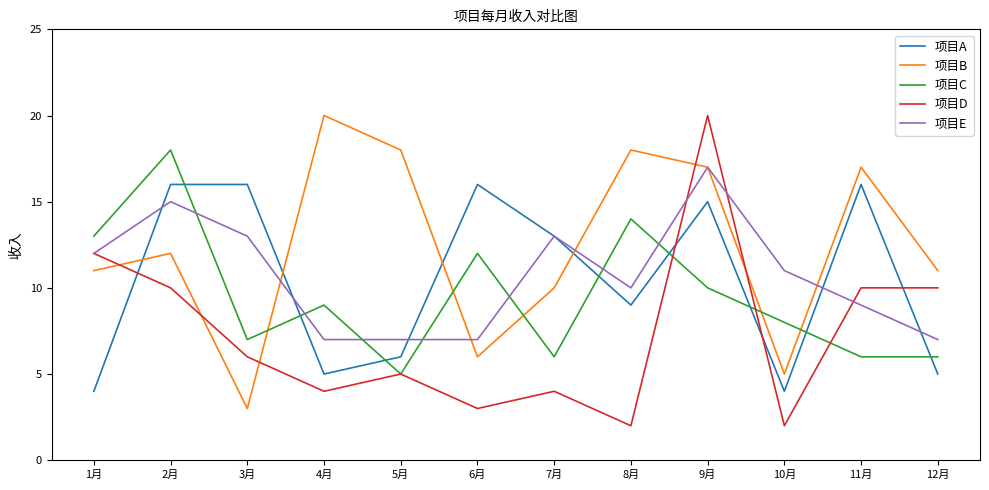

At which category is the sum across all series the highest?

9月